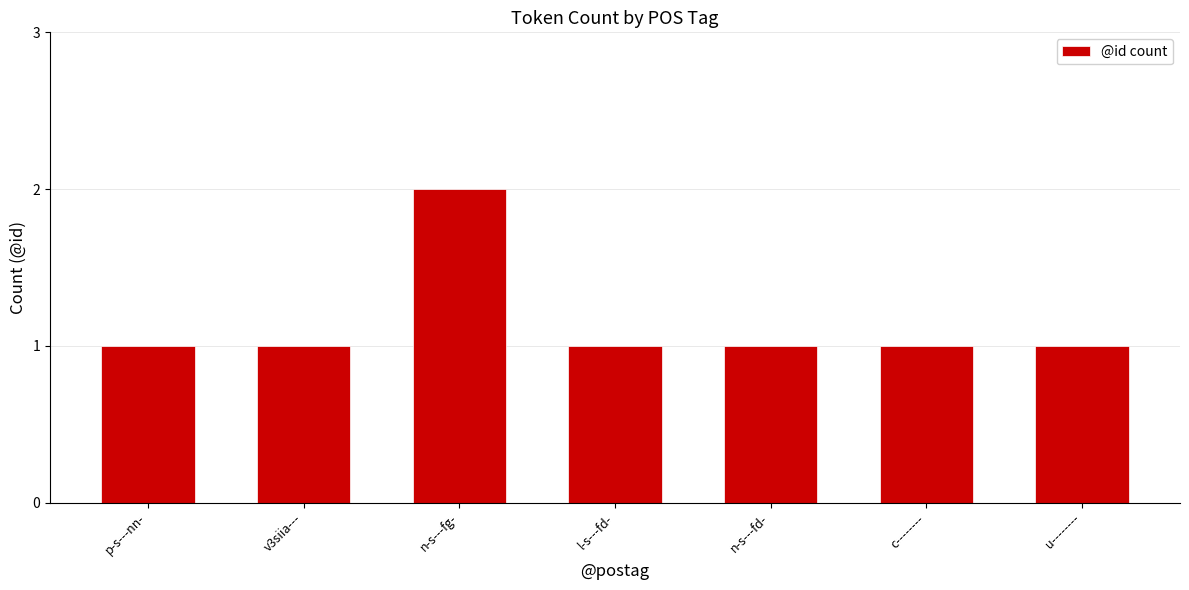

What is the label of the 2nd bar from the right?

c--------